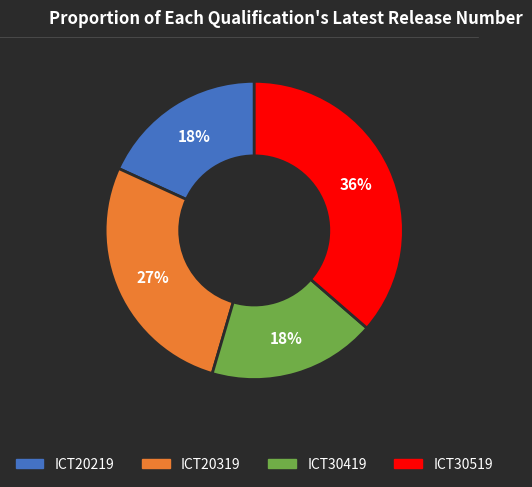

The ICT30419 slice represents 18% of the pie. True or false?

True